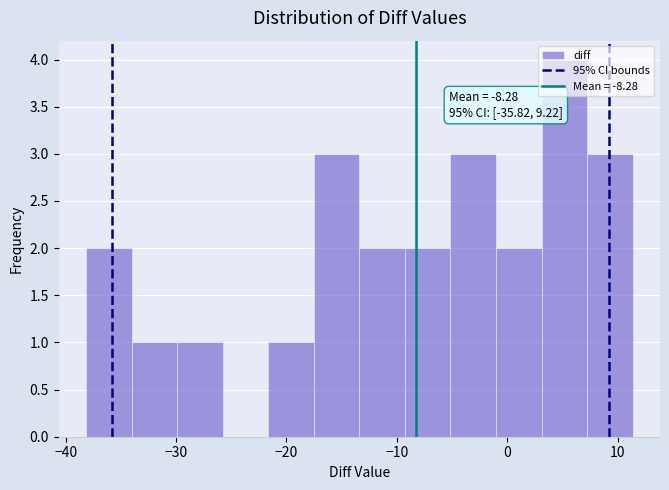

Over which range of the x-axis is the bar tallest?

3 to 7